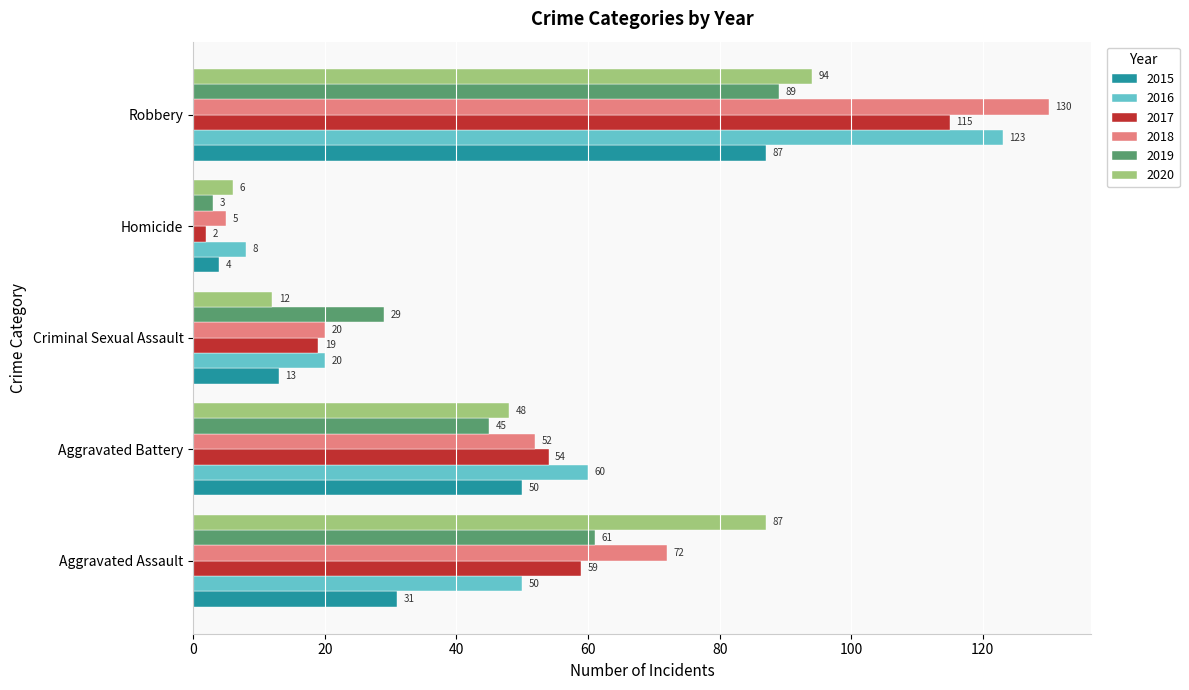

What is the sum of all 2017 values?

249